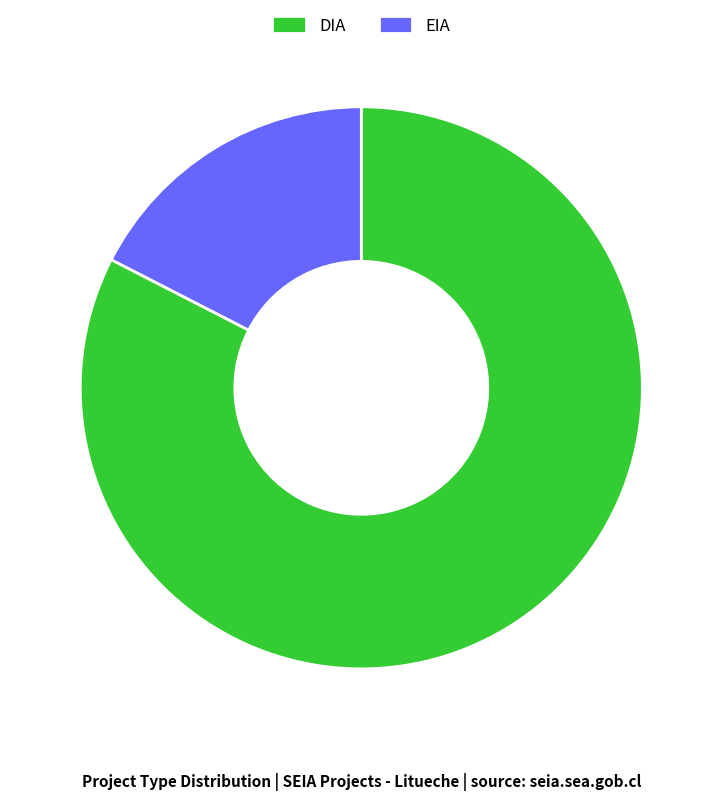

Combined, do EIA and DIA account for over 50%?

Yes